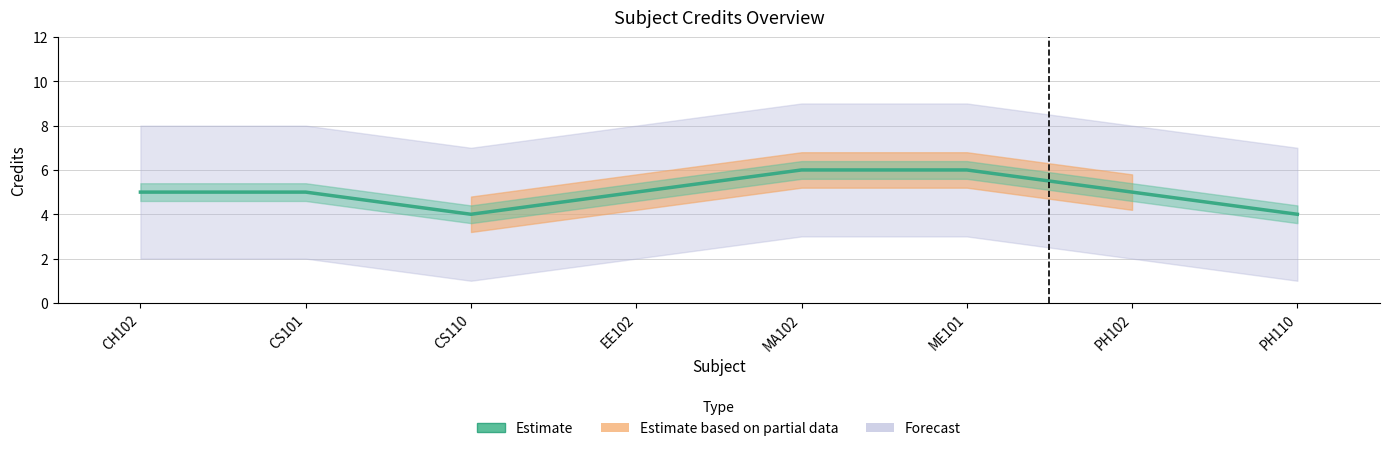

What is the label of the 2nd point from the right?

PH102